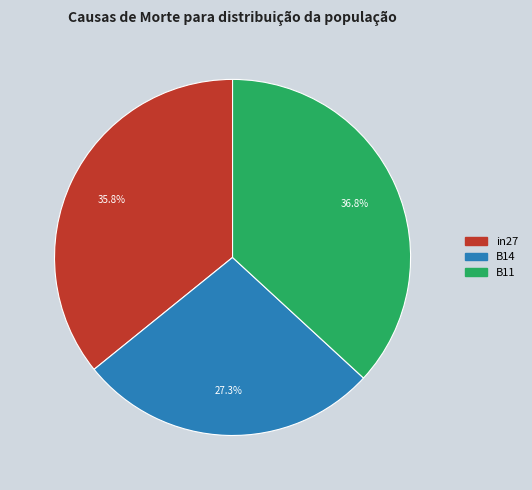

Which slice is the largest?

B11